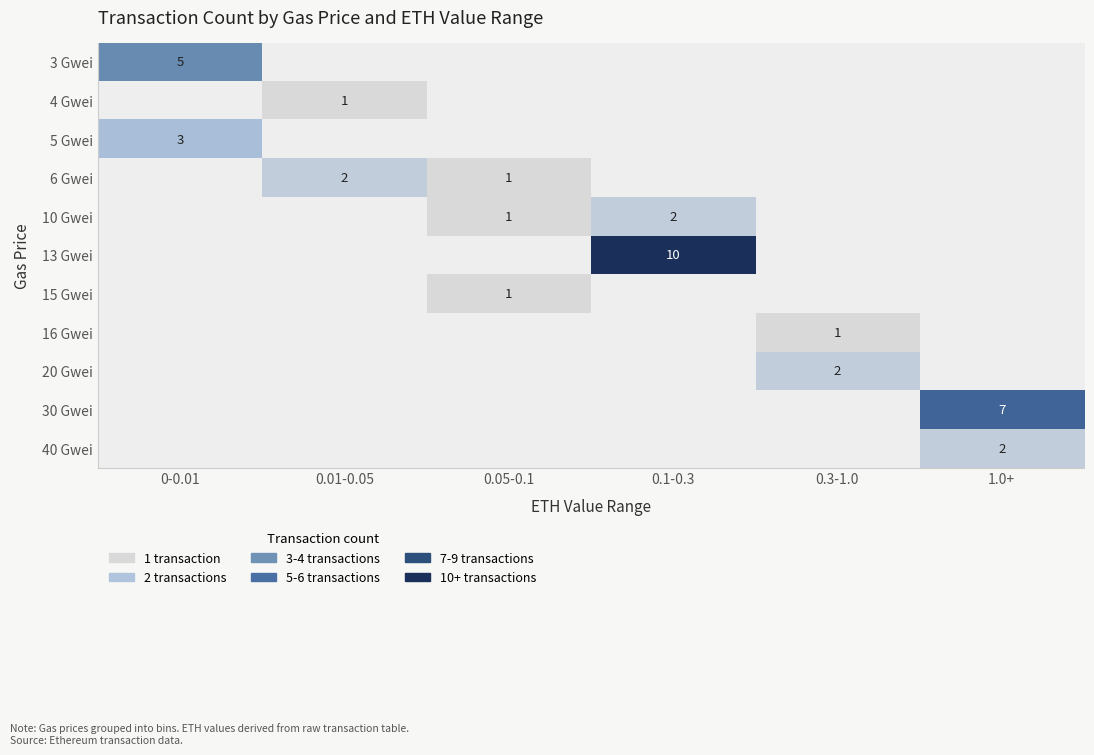

Which has a higher value, 1.0+ or 0.1-0.3?

0.1-0.3